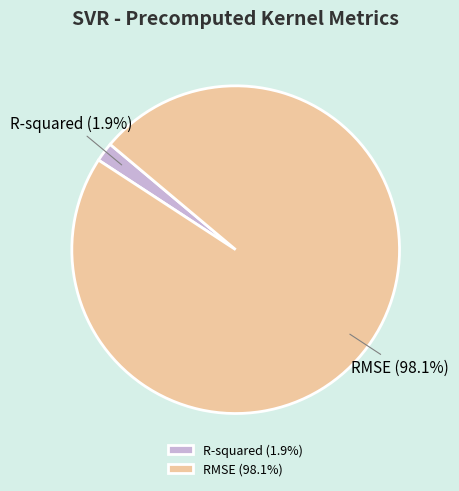

Which has a higher value, RMSE or R-squared?

RMSE